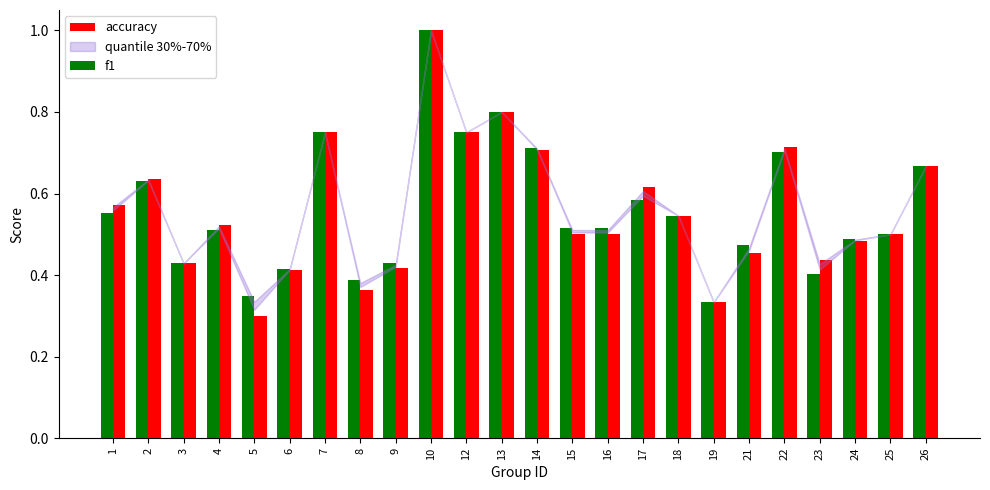

What is the sum of all accuracy values?

13.4